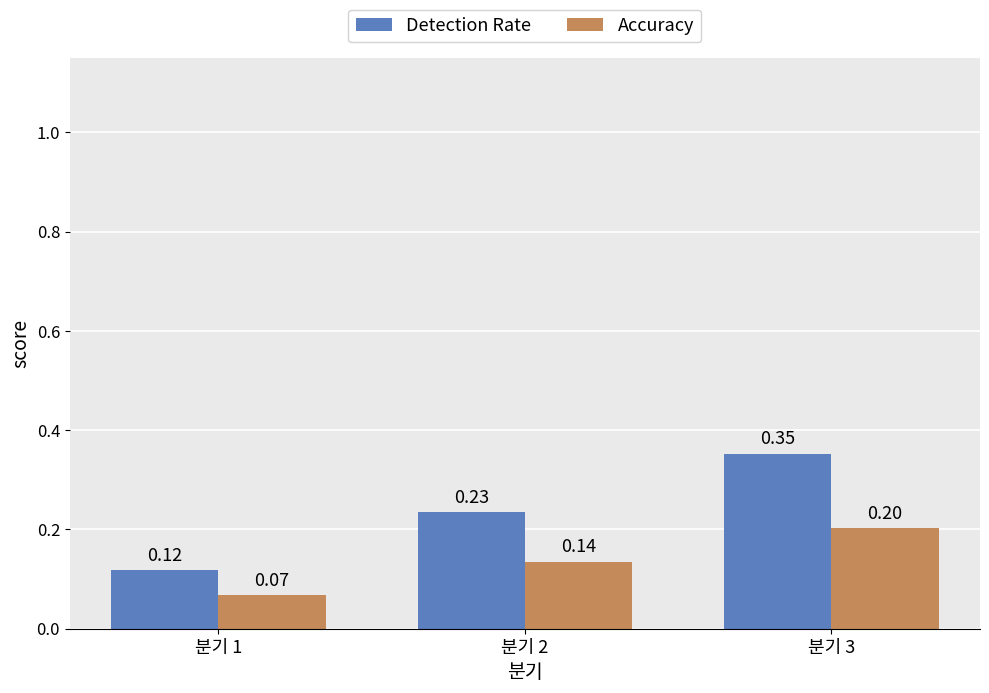

How many bars are there in total?

6